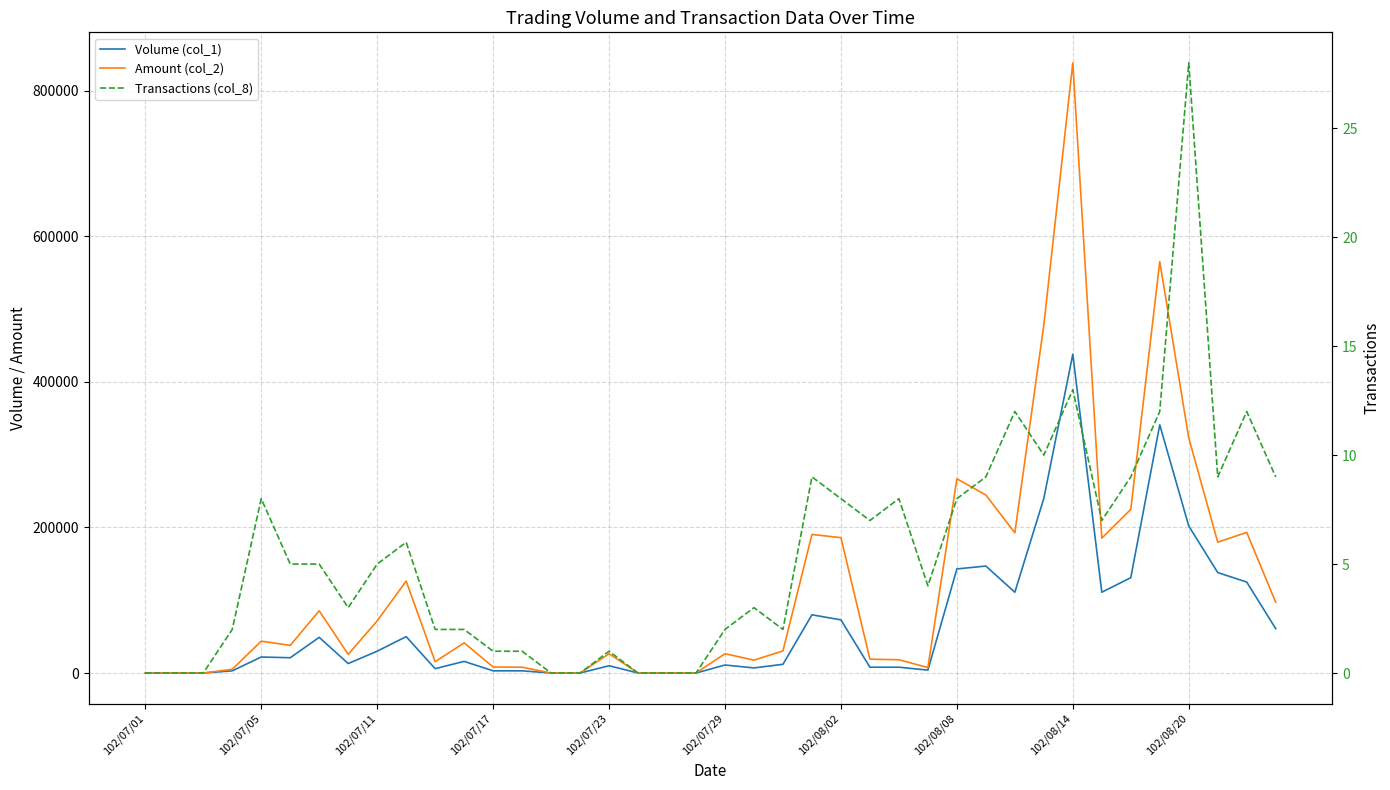

At which category does the chart reach its peak across all series?

102/08/14